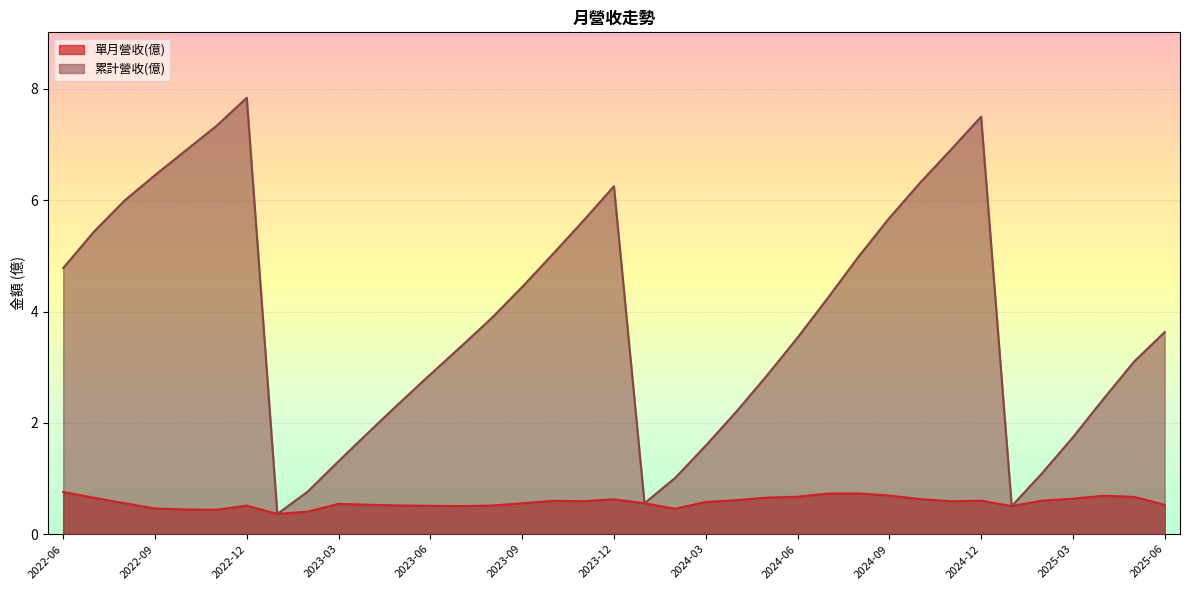

True or false: 單月營收(億) and 累計營收(億) cross at least once.

False